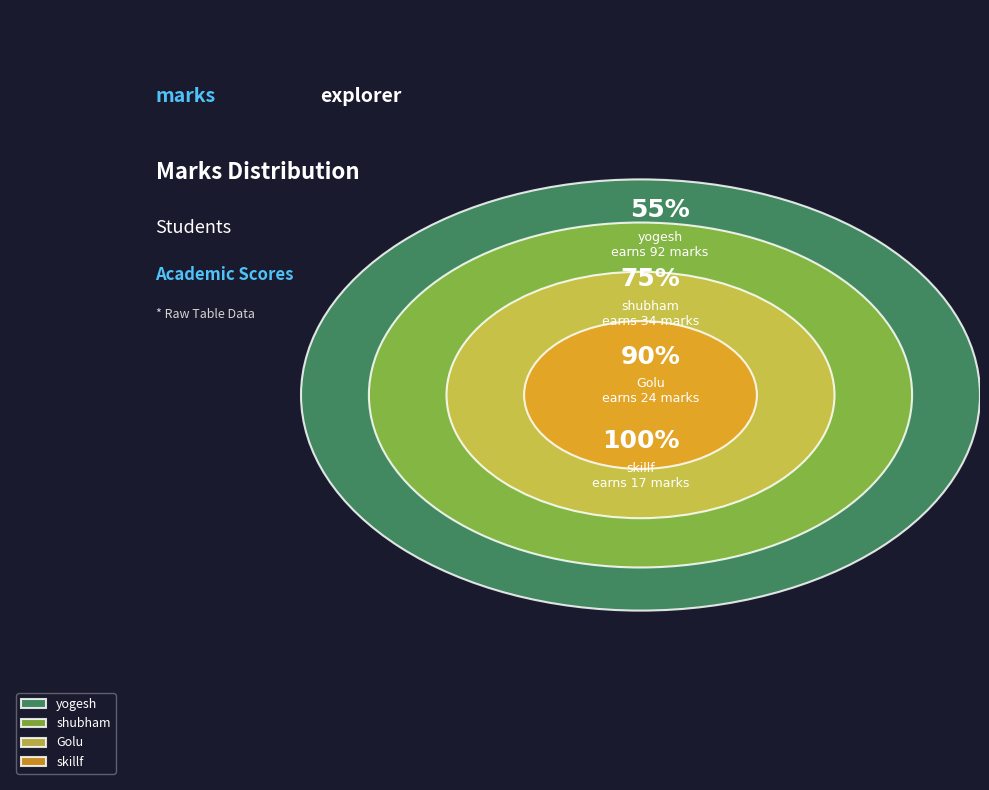

Rank the categories by value from highest to lowest.

yogesh, shubham, Golu, skillf